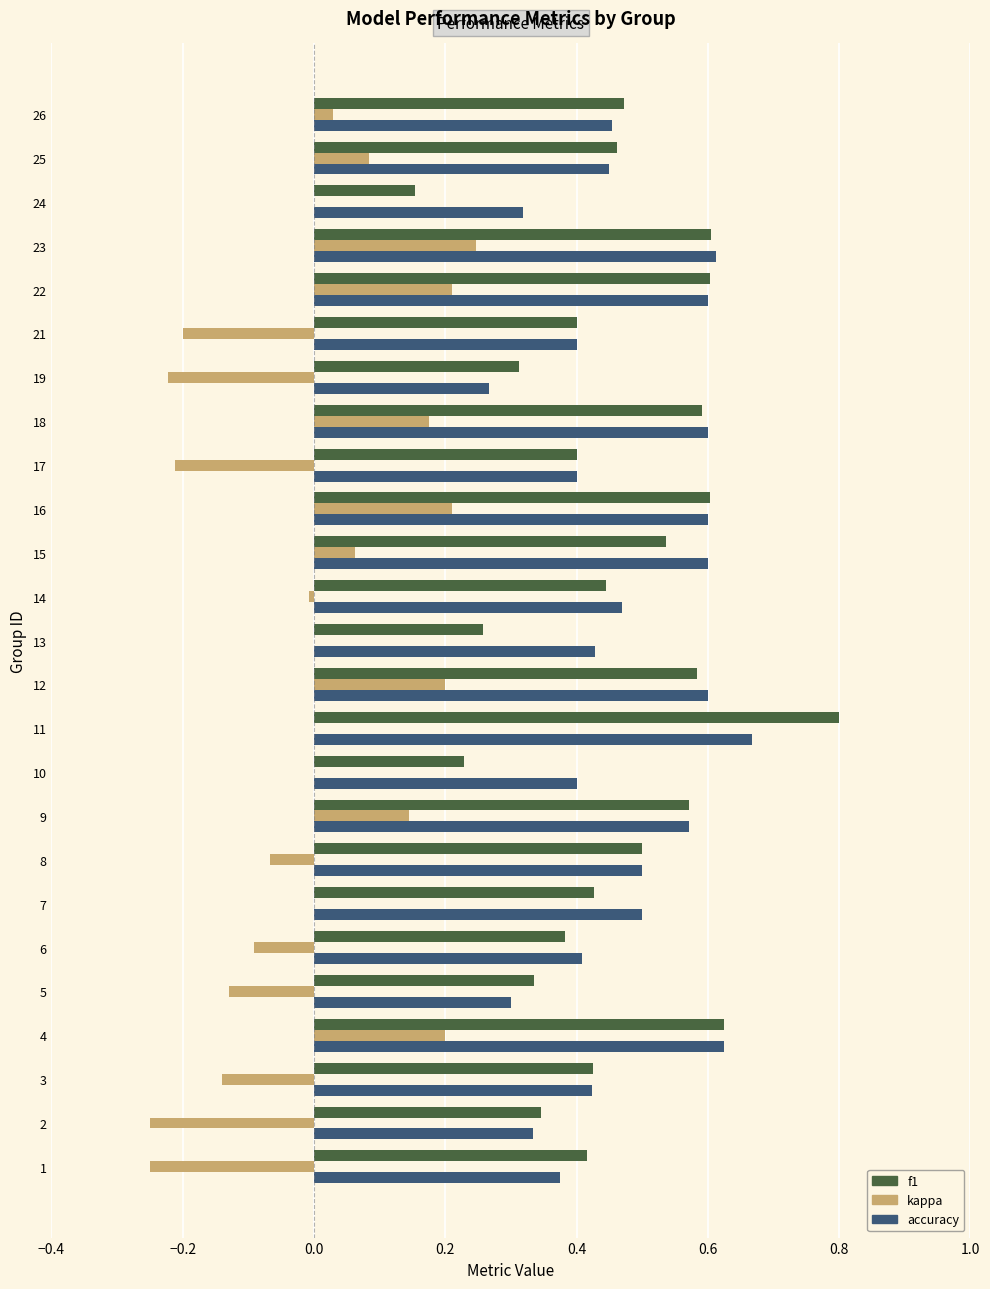

What is the greatest value displayed?

0.8